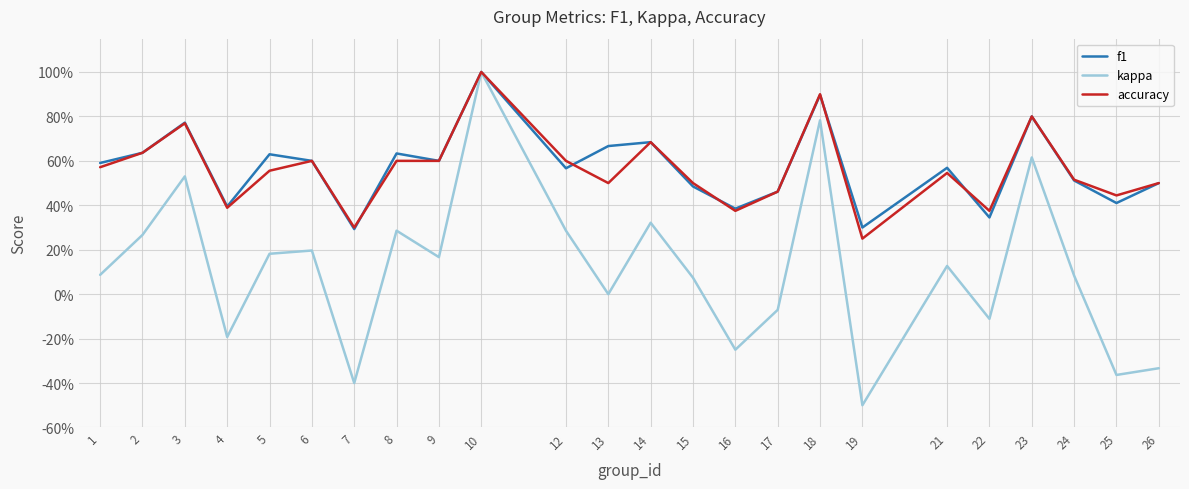

Does the chart display data point markers on the line(s)?

No